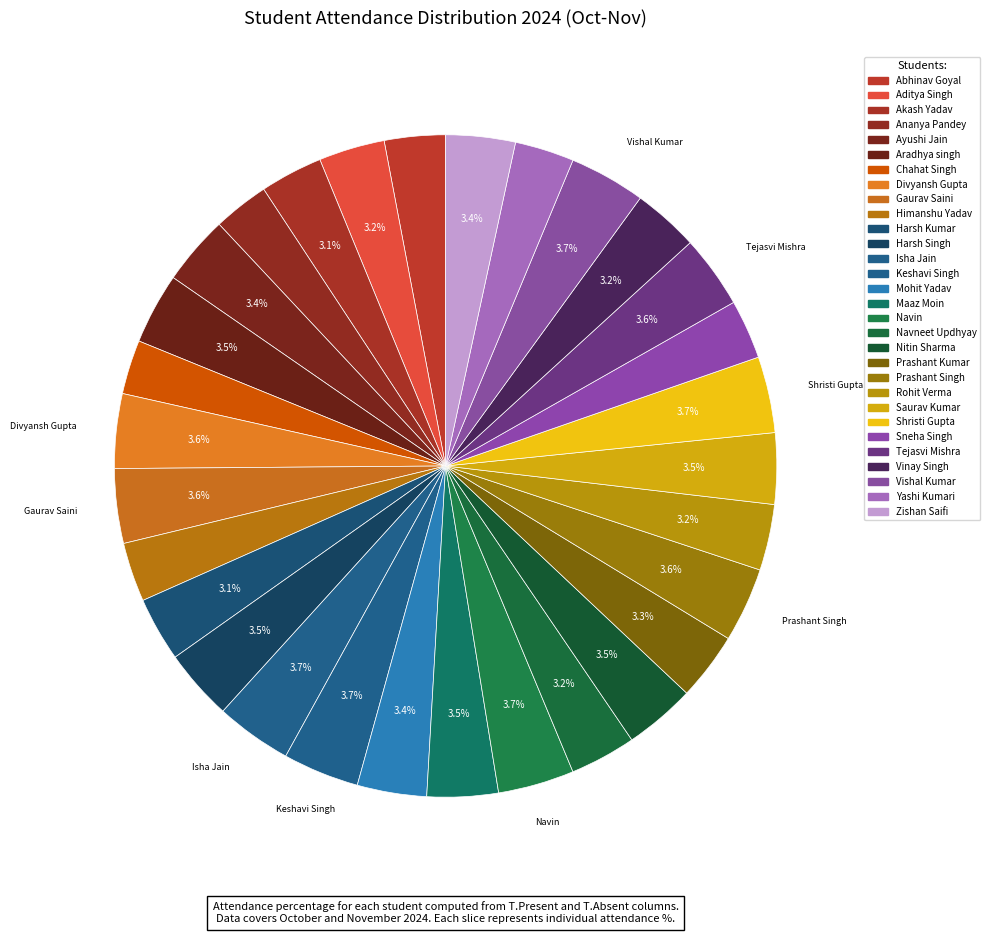

How many segments does this pie chart have?

30